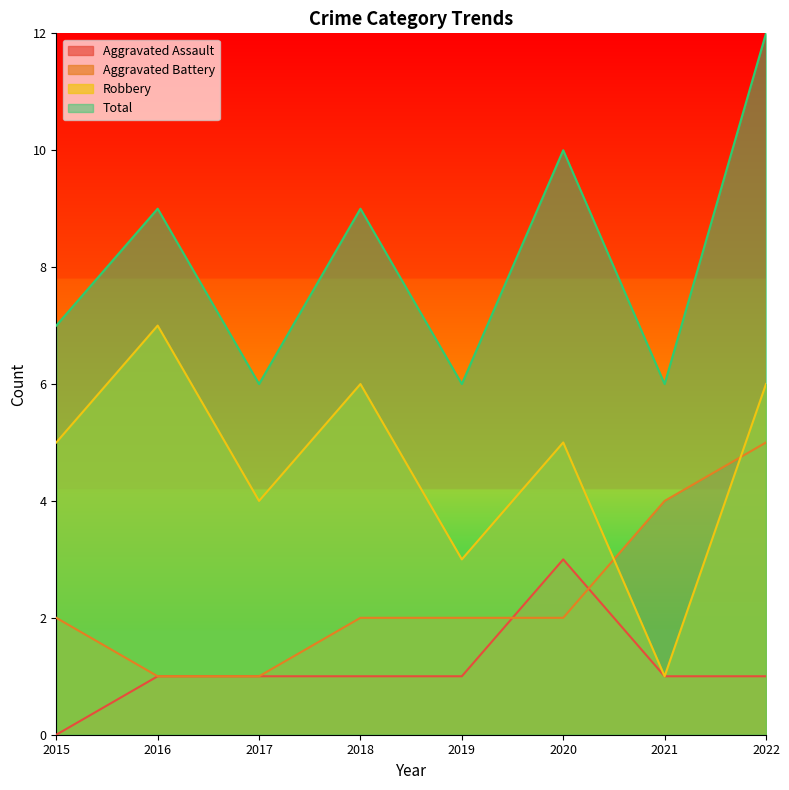

What is the value of the Aggravated Battery point at the 3rd from the left?

1